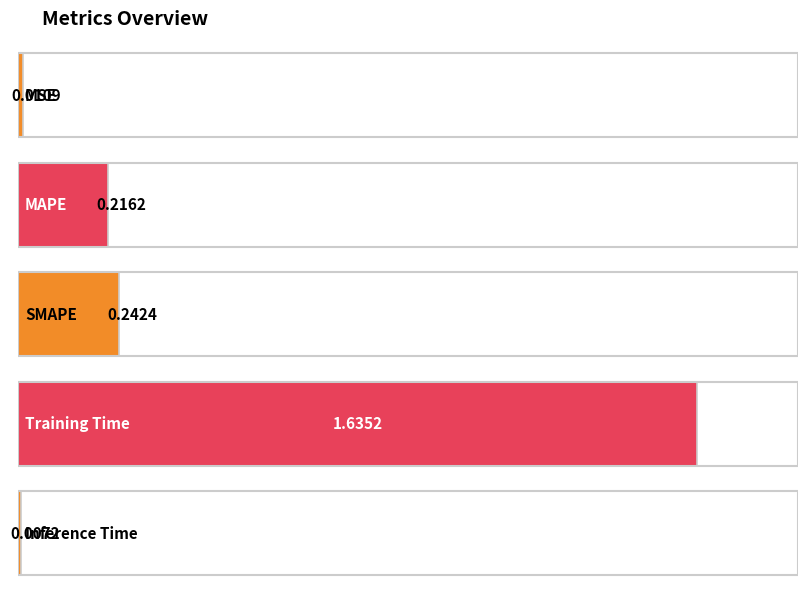

Is it true that the value at MAPE is 0.3?

False